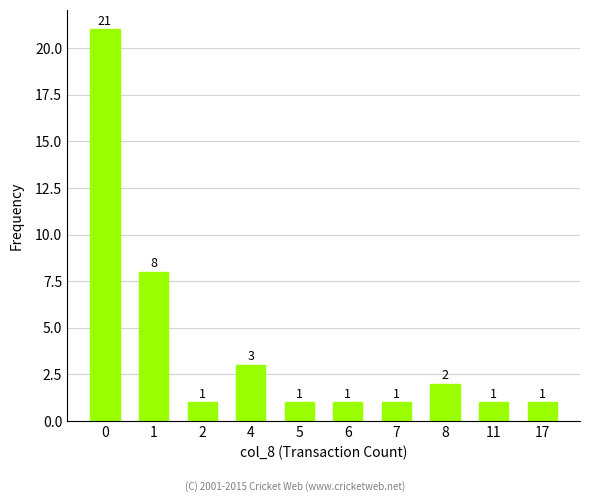

The chart shows a value of 1 at 2. True or false?

True